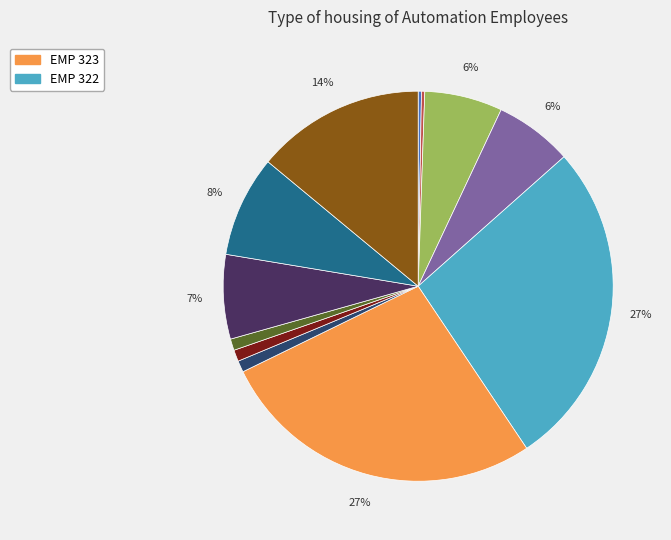

Is there any slice that represents more than half of the pie?

No